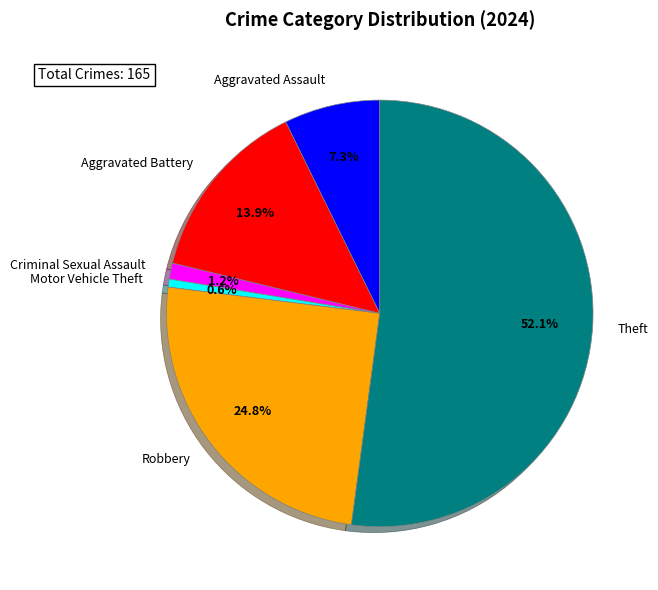

What is the largest slice in the pie chart?

Theft